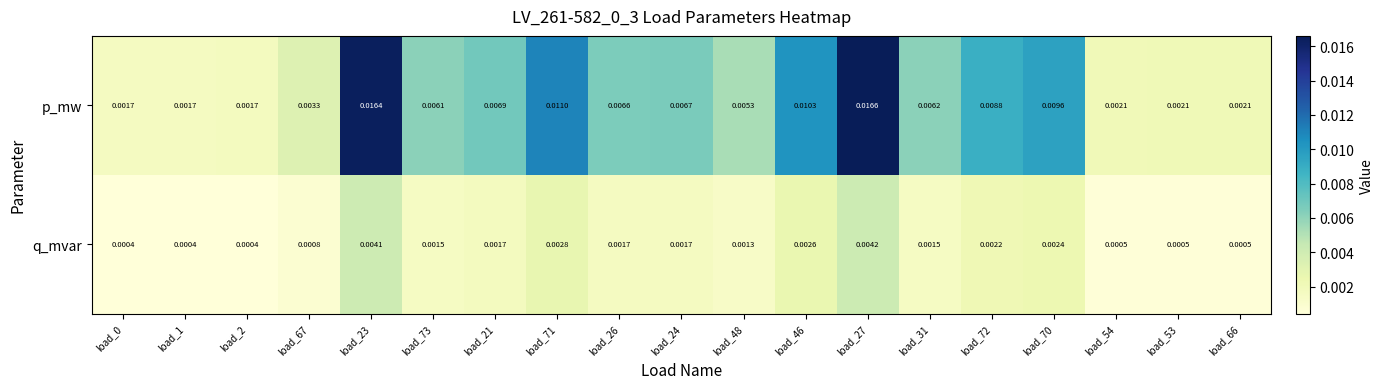

Which series has the largest total across all categories?

p_mw